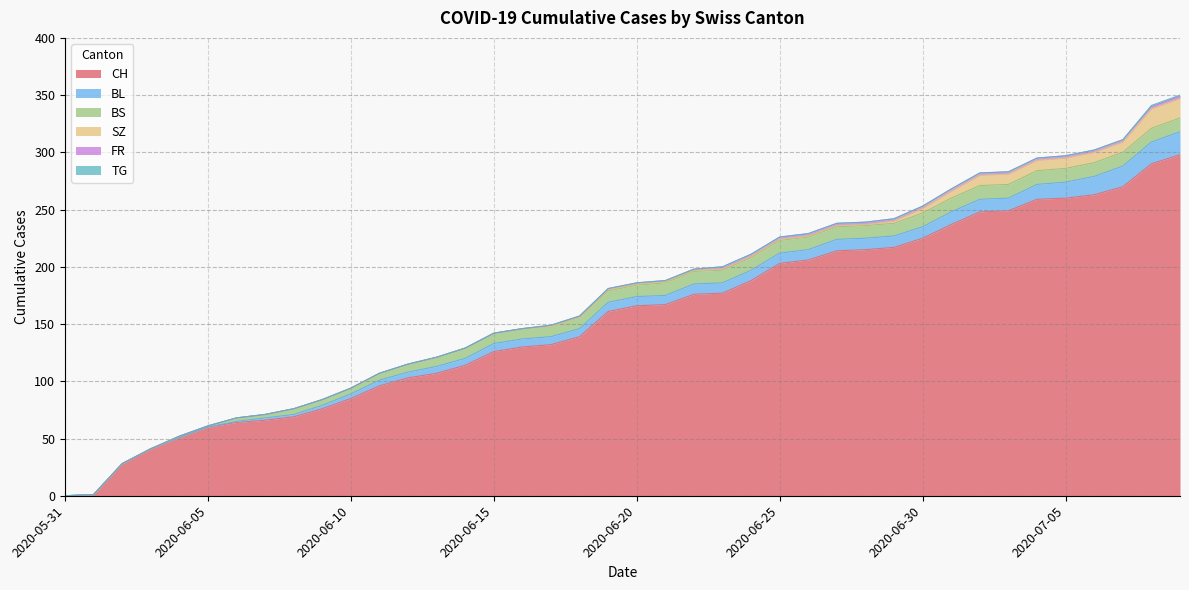

True or false: BL and FR intersect in this chart.

False